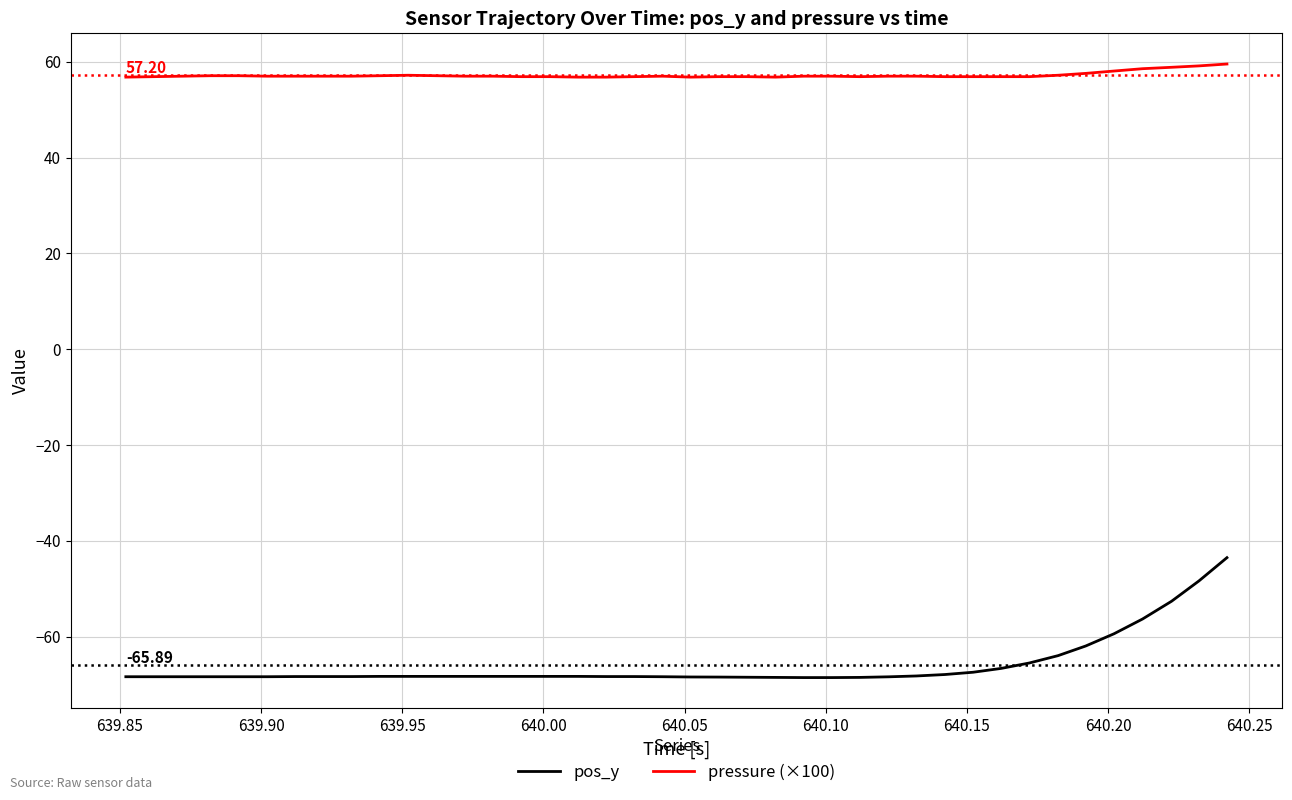

True or false: pressure (×100) and pos_y intersect in this chart.

False